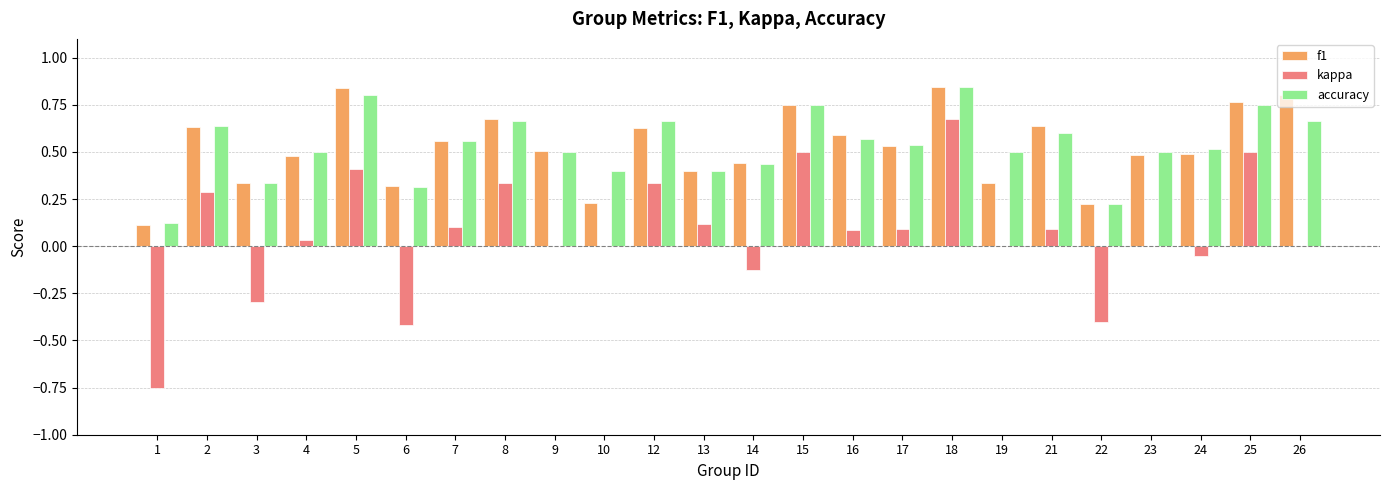

What is the sum of the f1 values at 7 and 6?

0.9